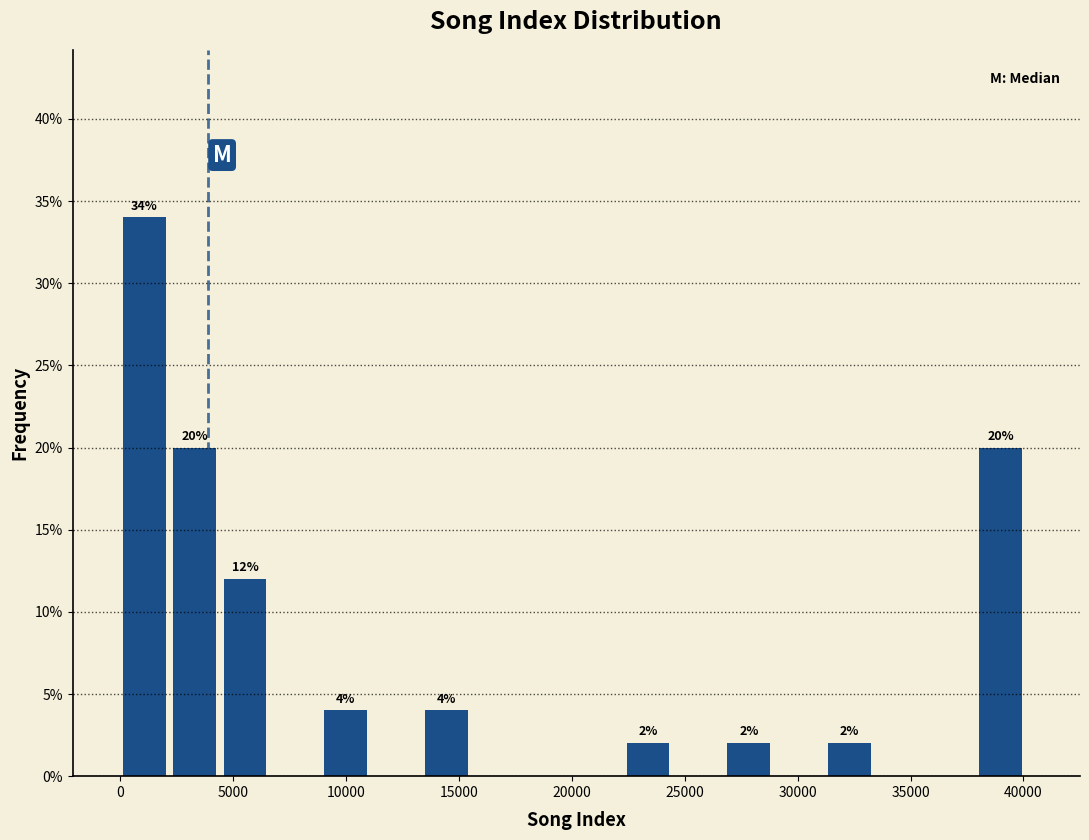

Which range on the x-axis has the tallest bar?

0 to 2500